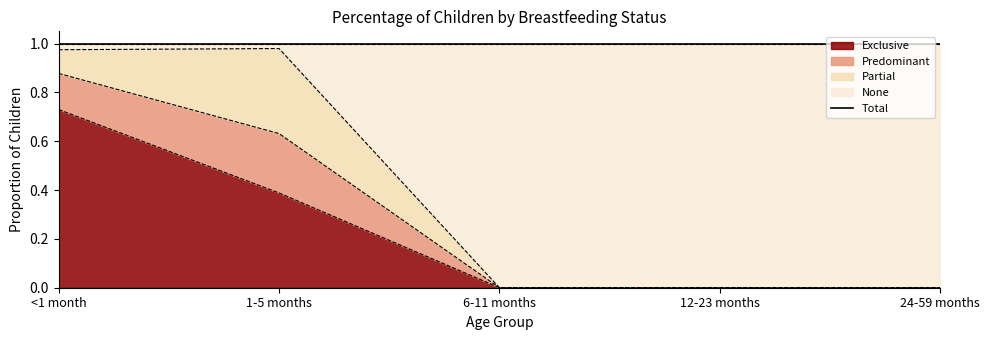

Which category has the highest value in the Exclusive series?

<1 month